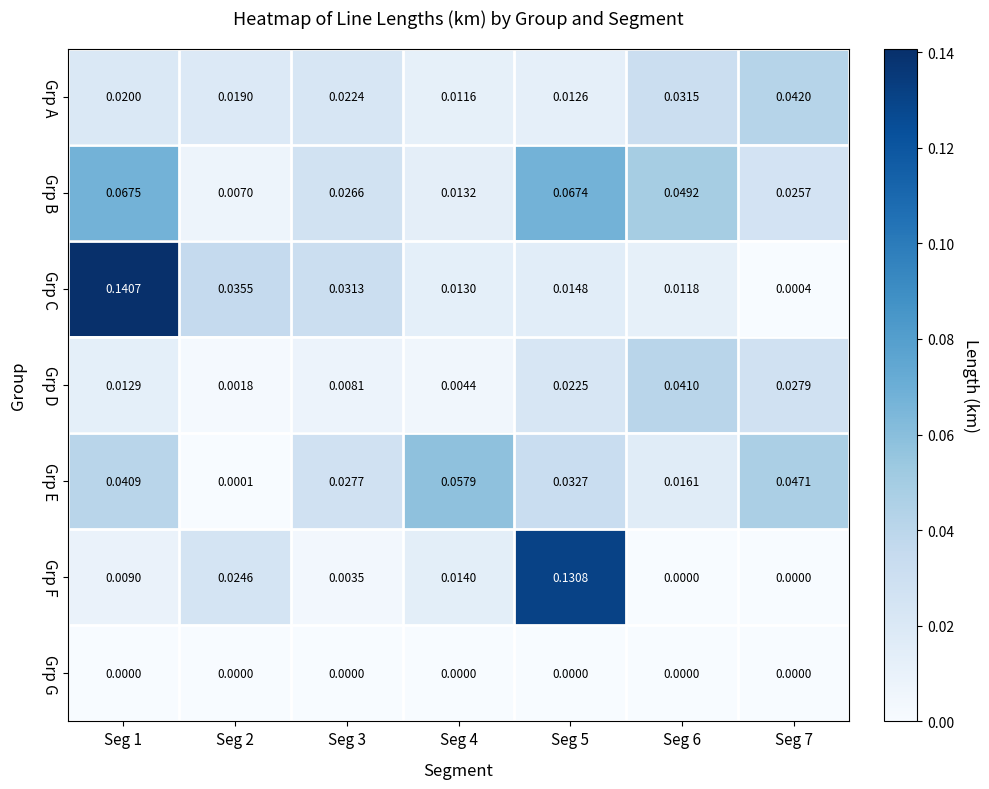

Which series has the largest total across all categories?

Grp B